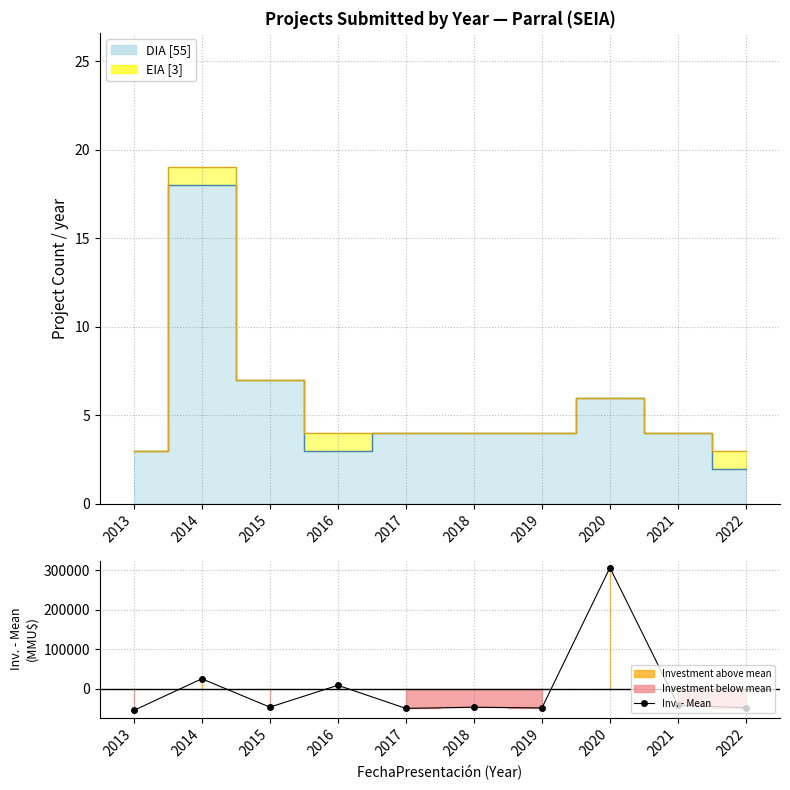

How many data points are less than -47093?

6